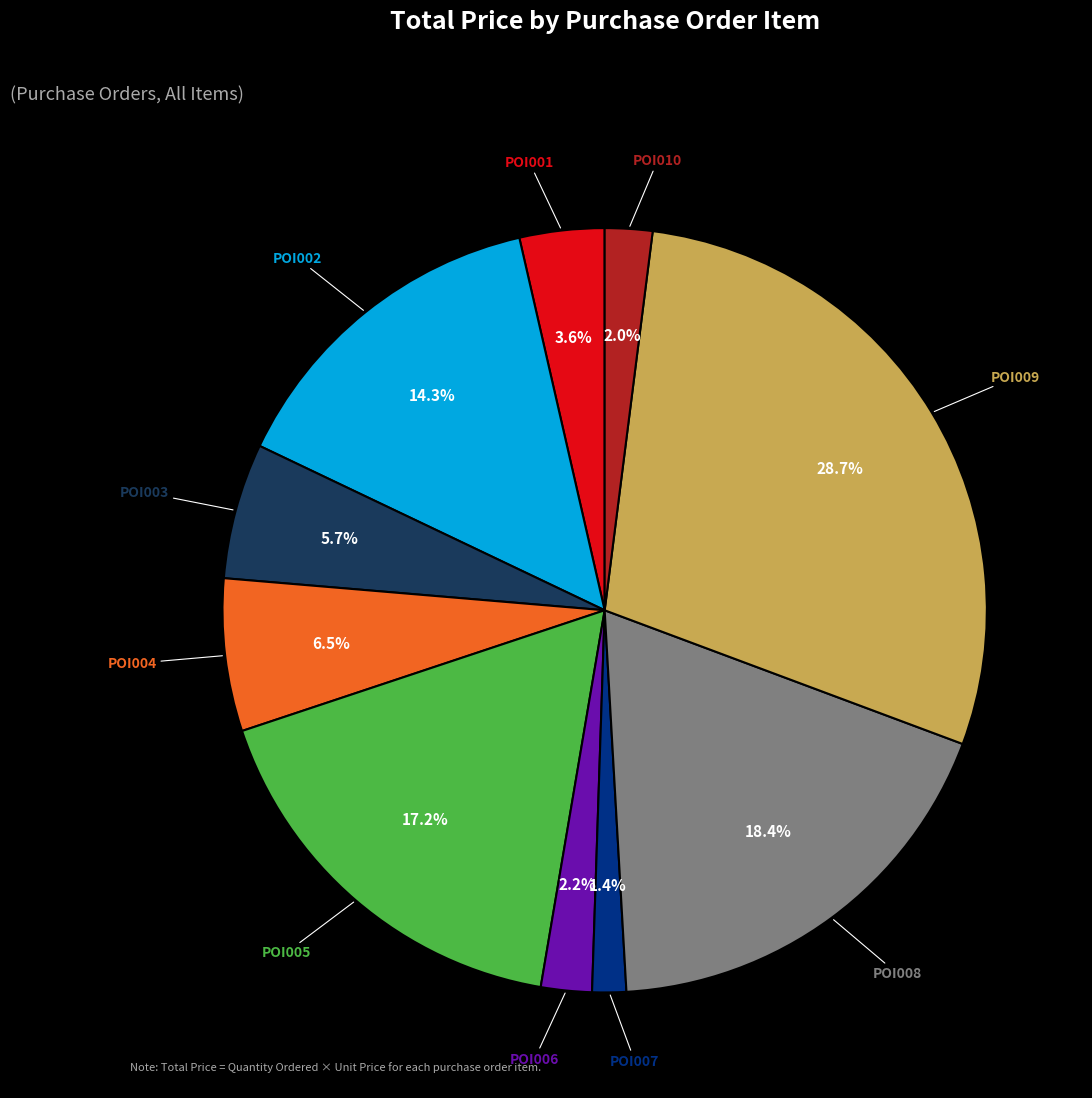

Does any single category account for the majority?

No